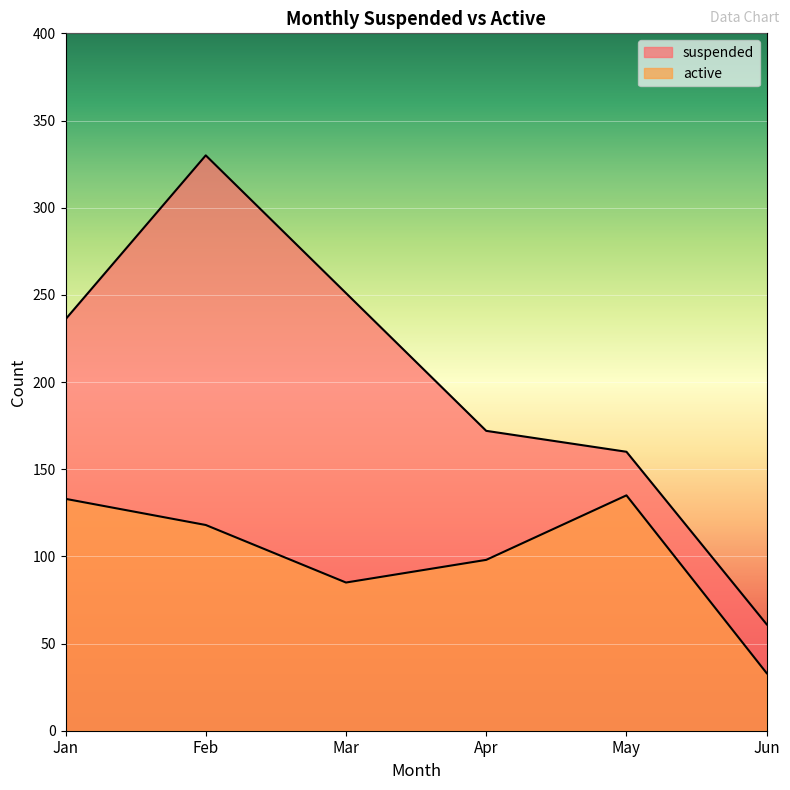

How many data points in suspended are above 236?

2